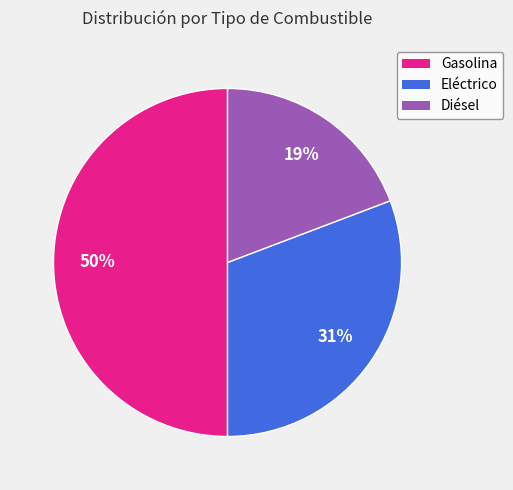

Which slice is the smallest?

Diésel